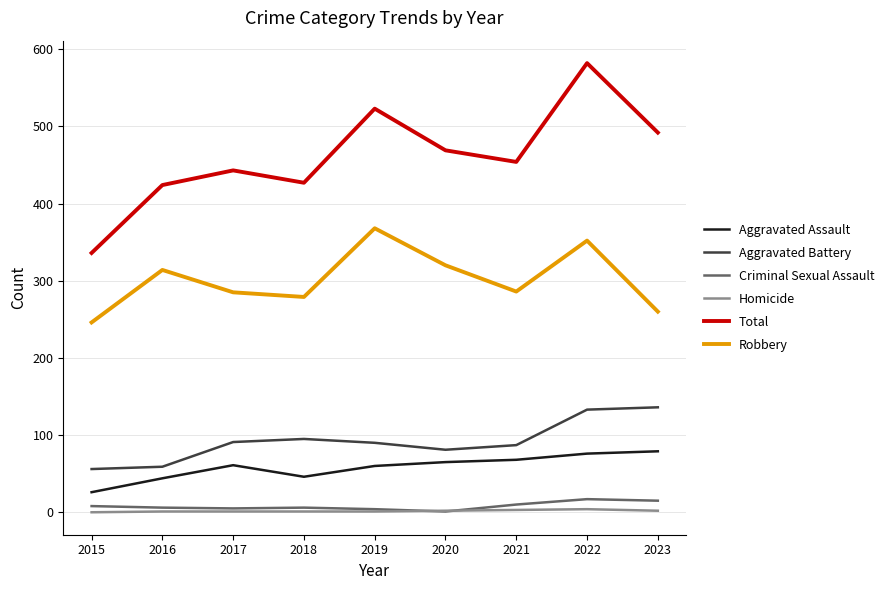

List the series in order of their peak value, lowest first.

Homicide, Criminal Sexual Assault, Aggravated Assault, Aggravated Battery, Robbery, Total